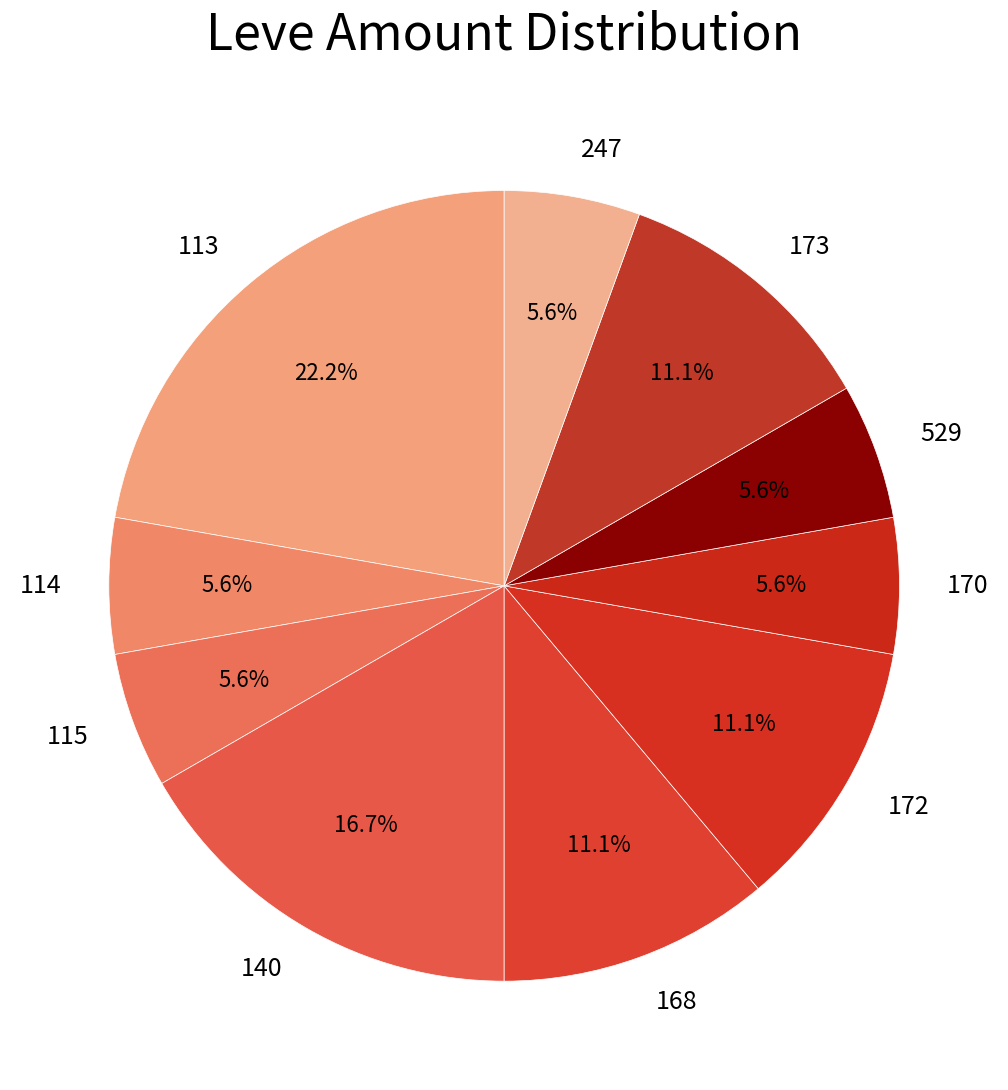

Count the number of slices in the pie.

10